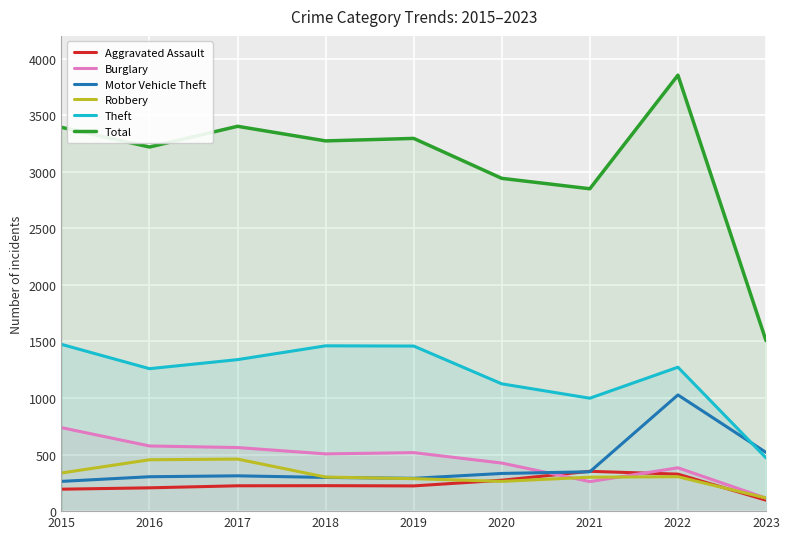

True or false: Total has more than 2 interior local peaks.

True